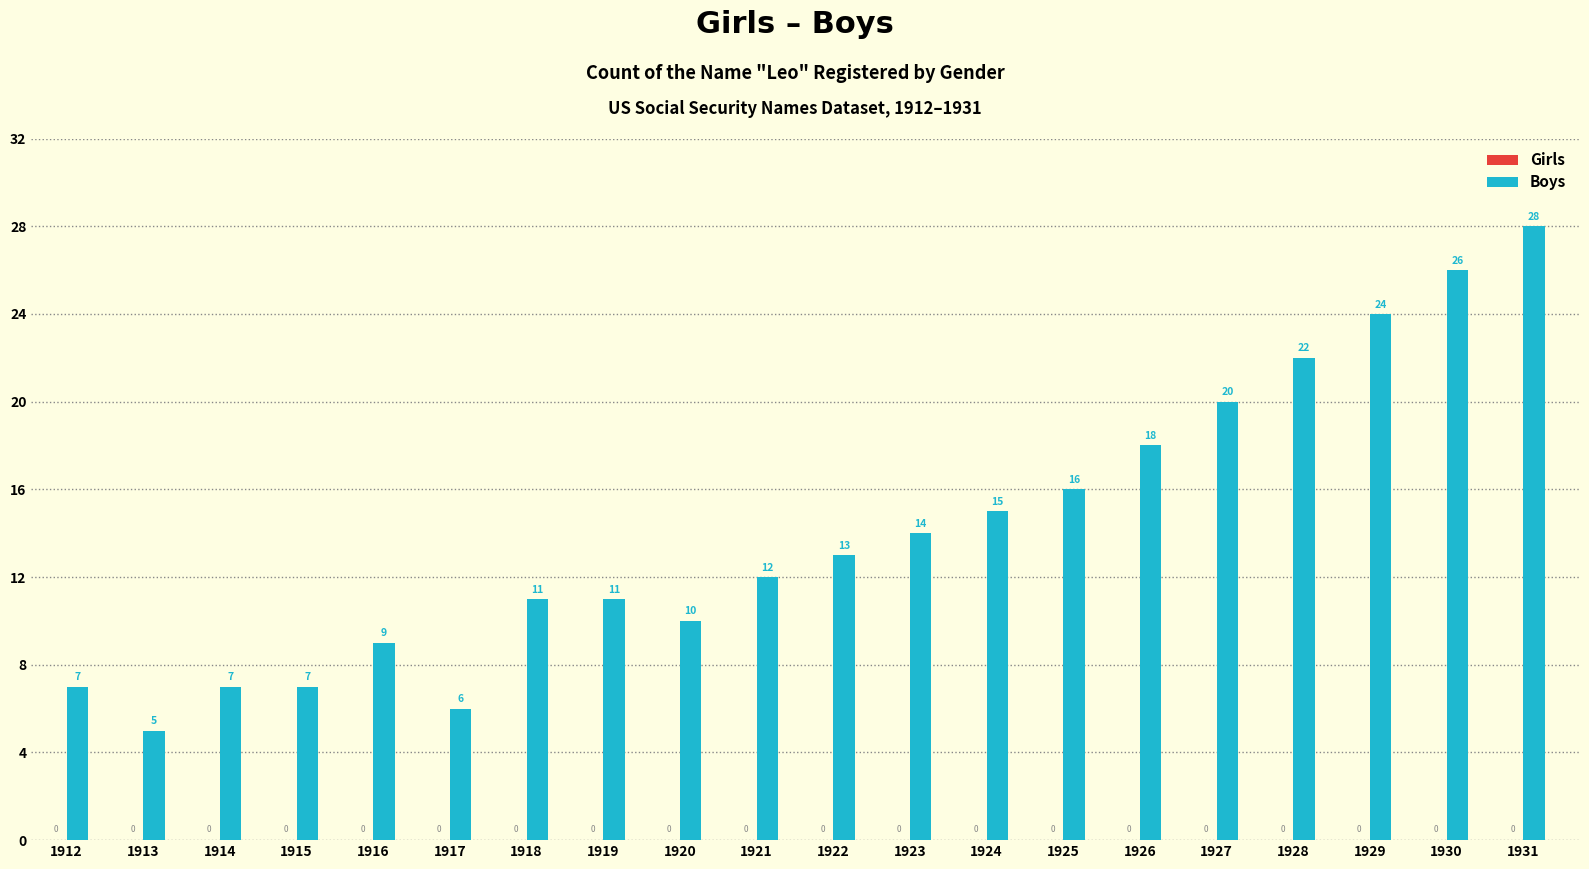

What value does the data have at 1925?

16